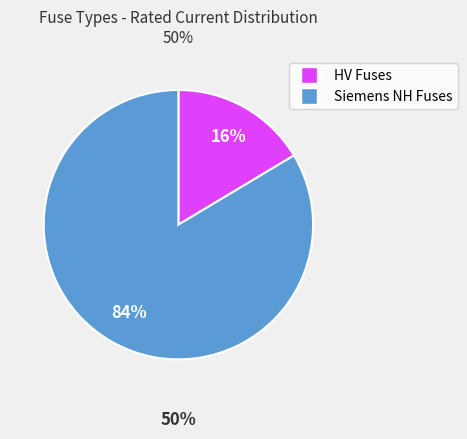

Which category has the biggest portion of the pie?

Siemens NH Fuses